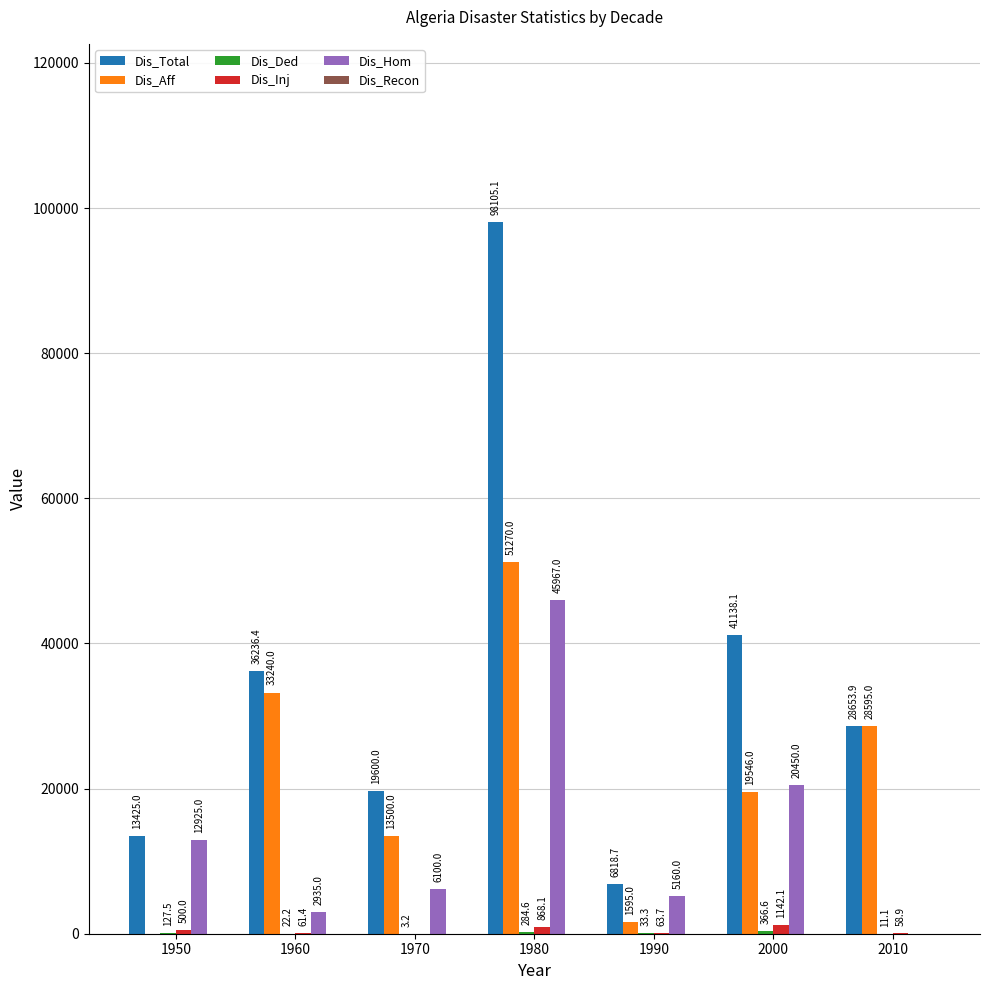

Is it true that Dis_Hom equals 17205.3 at 1950?

False